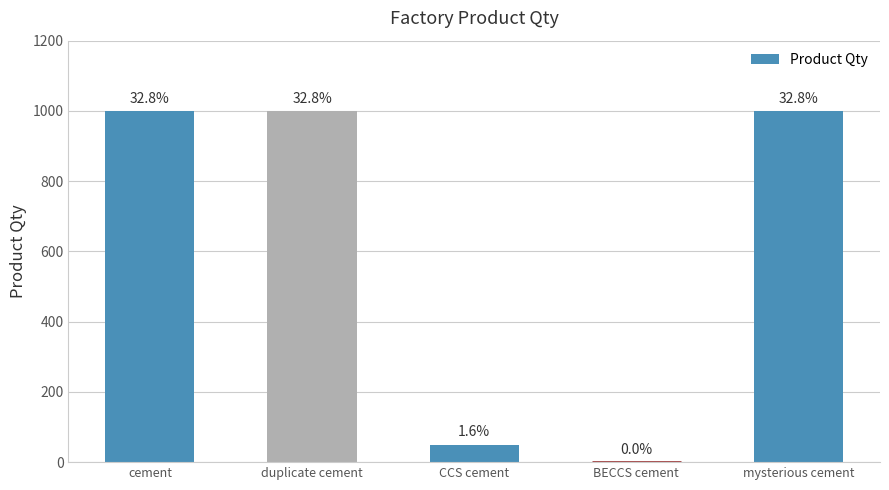

The value at mysterious cement is 1000. True or false?

True